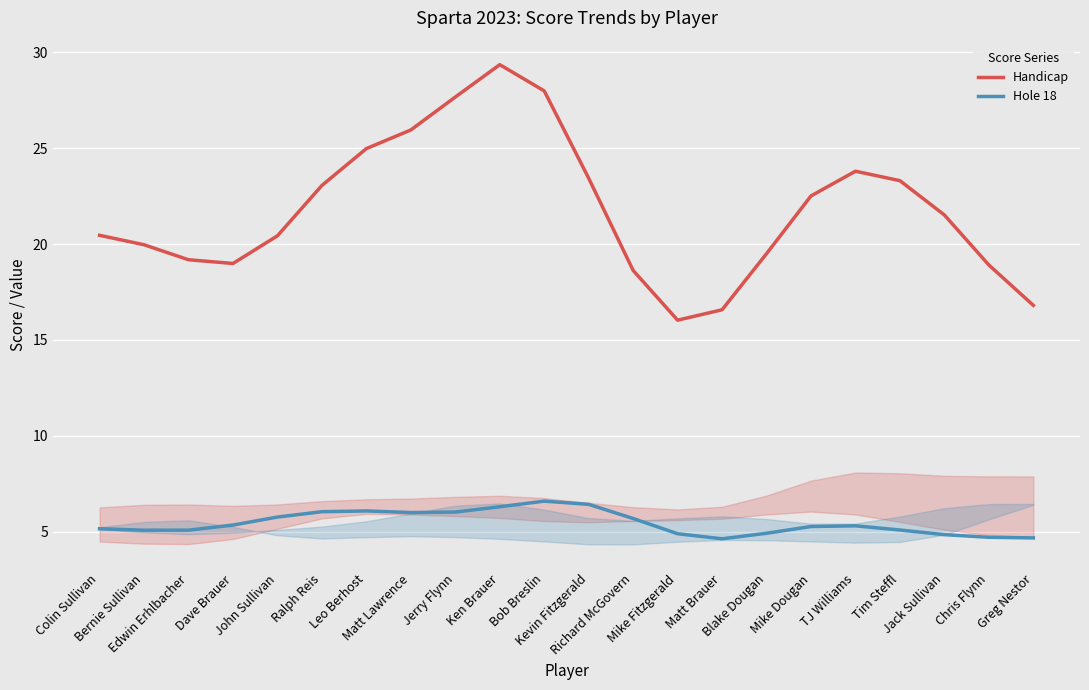

What is the difference between the second highest and second lowest values in the Hole 18 series?

1.7